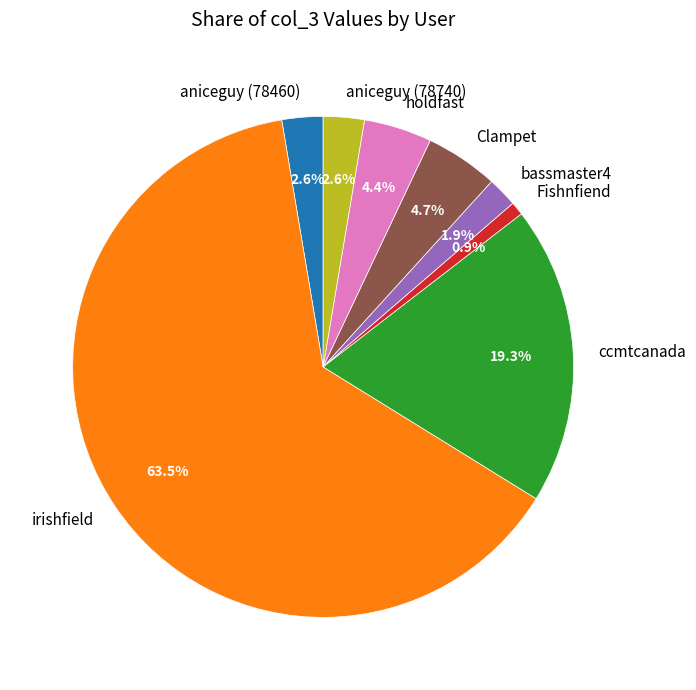

Does irishfield account for over 50% of the chart?

Yes